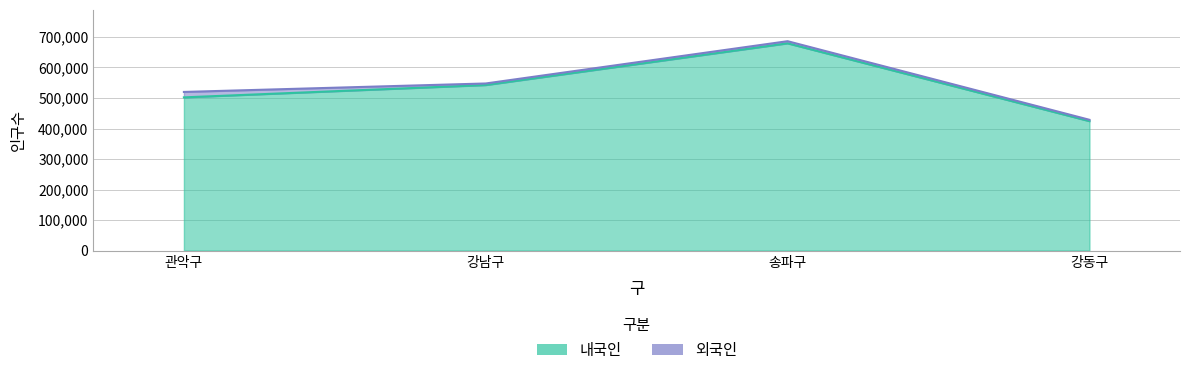

Reading left to right, transcribe all the data shown in this chart.

관악구=502089	강남구=542498	송파구=679247	강동구=424235